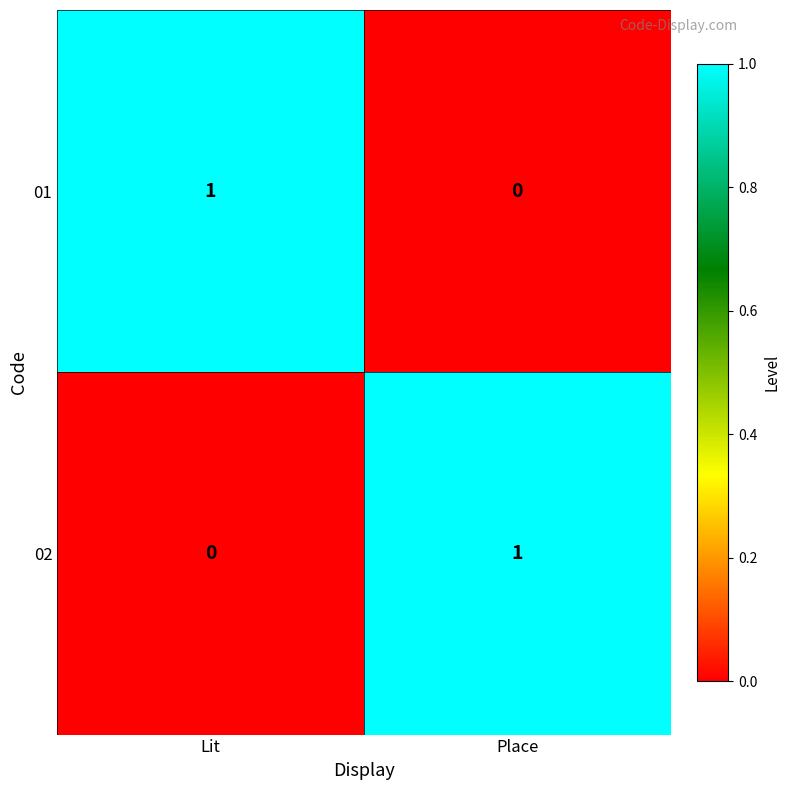

At which label is 02 closest to 0?

Lit